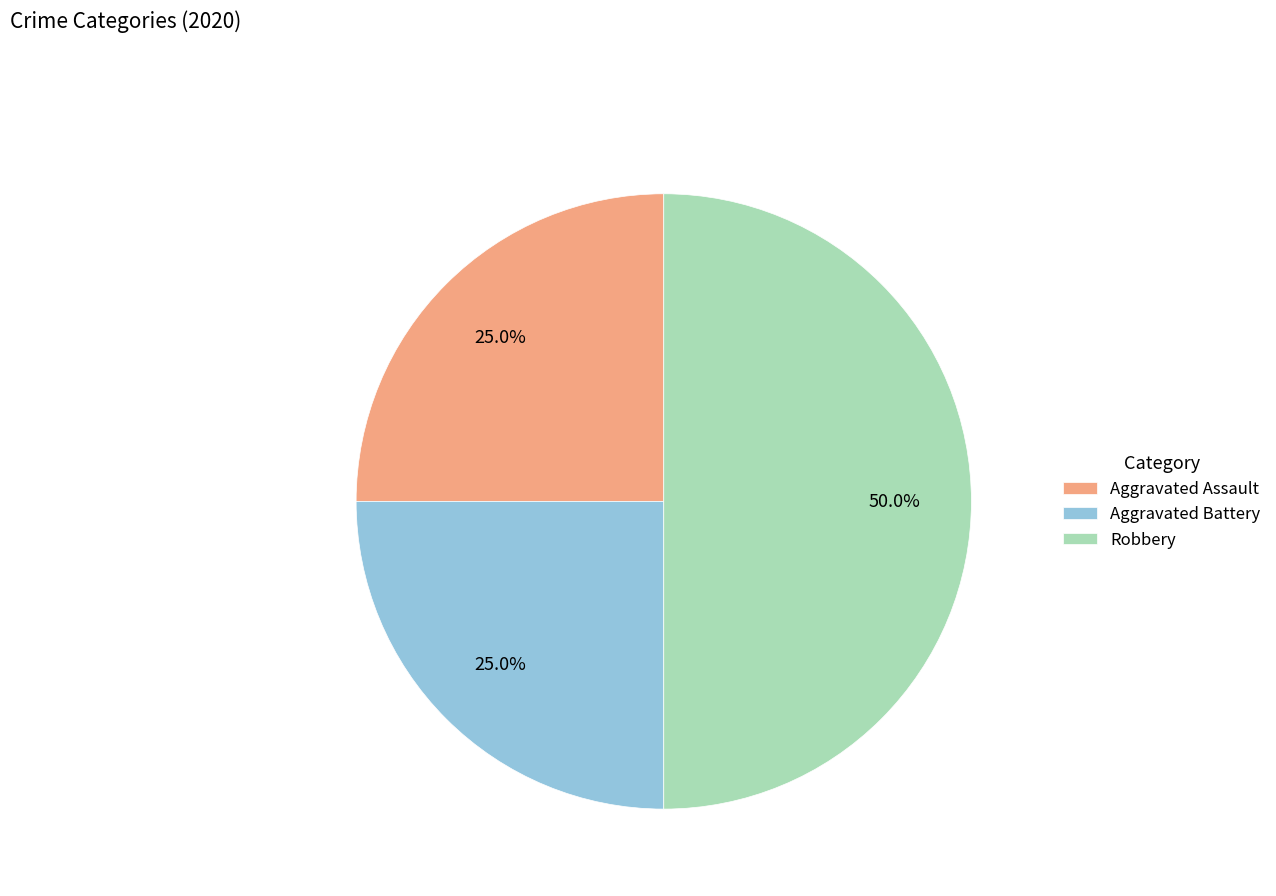

Combined, what portion of the pie is Aggravated Battery and Aggravated Assault?

50.0%